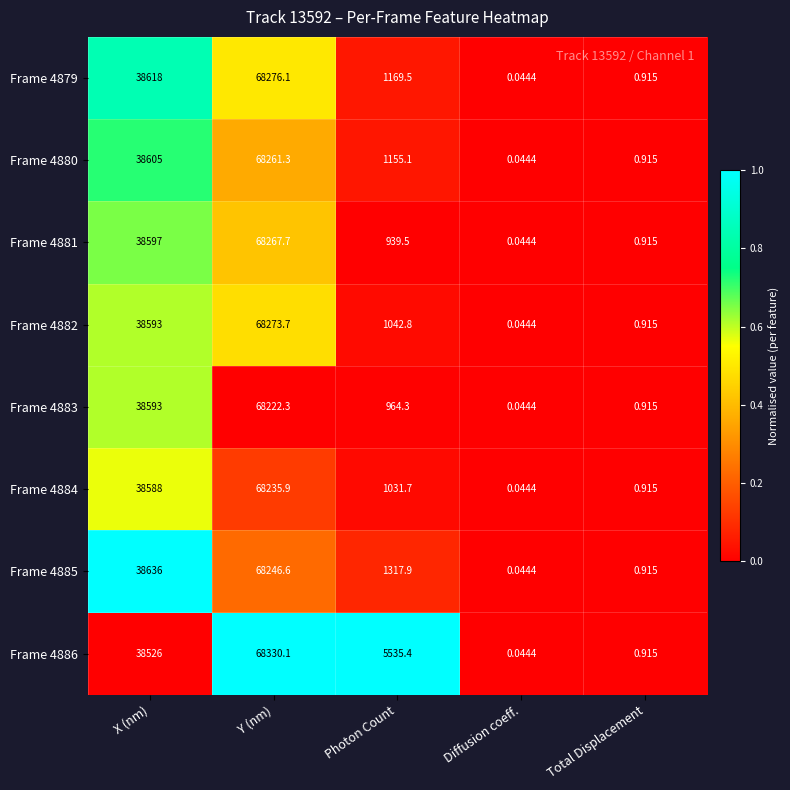

Count the number of data series in this chart.

8